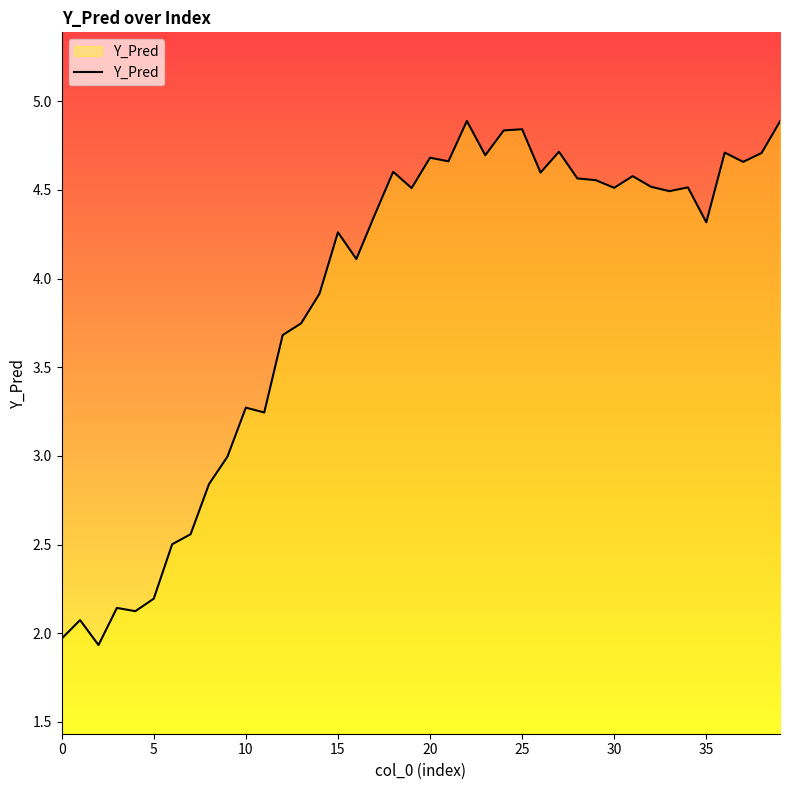

What is the maximum value shown in the chart?

4.9